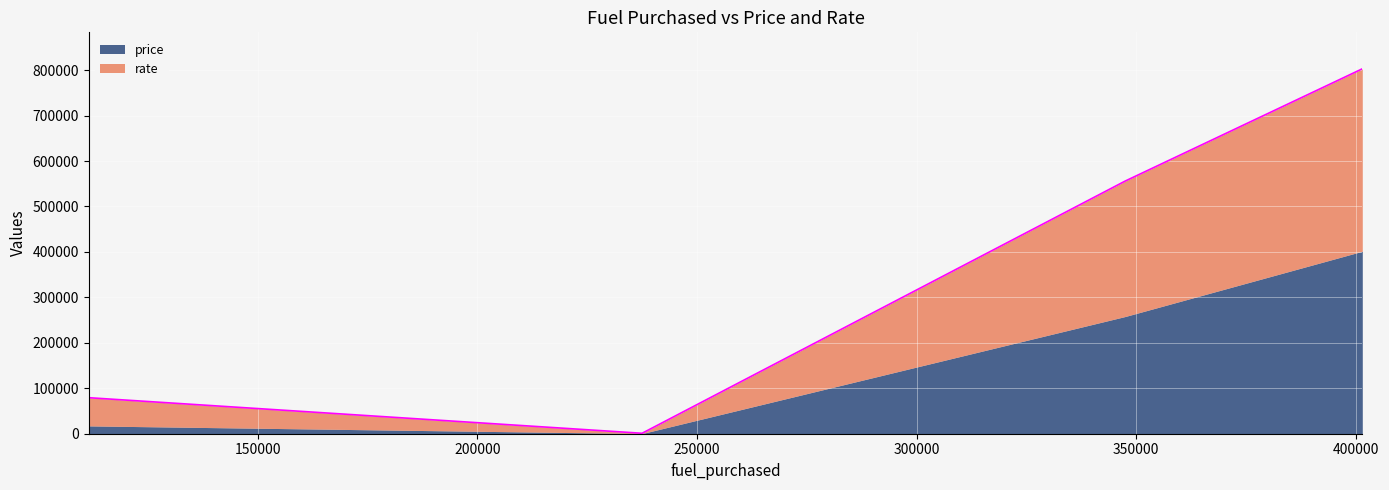

True or false: the data shows 973.8 at 237523.27782169363.

True